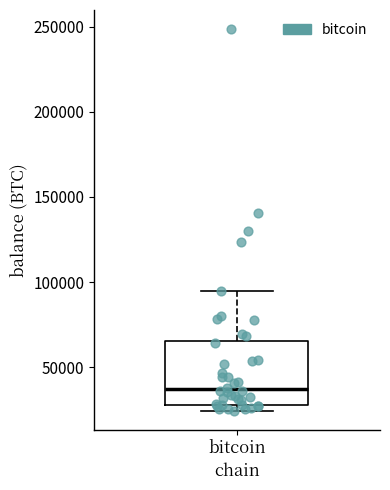

Where is the upper edge of the box for bitcoin on the y-axis? The values are not printed on the chart, so give them approximately, as read against the axis.

65000